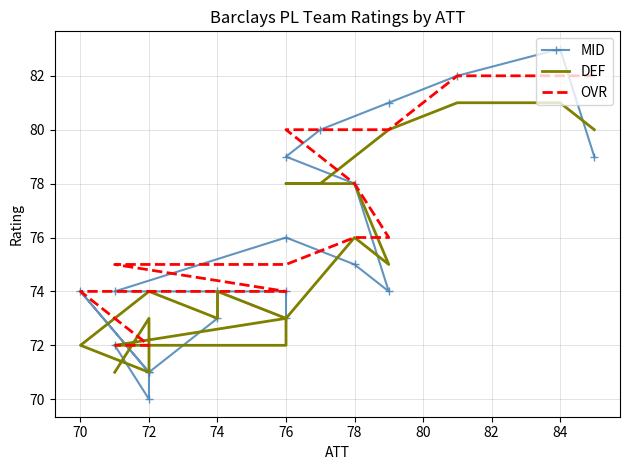

Is the value of DEF at 70 greater than the value of MID at 72?

Yes